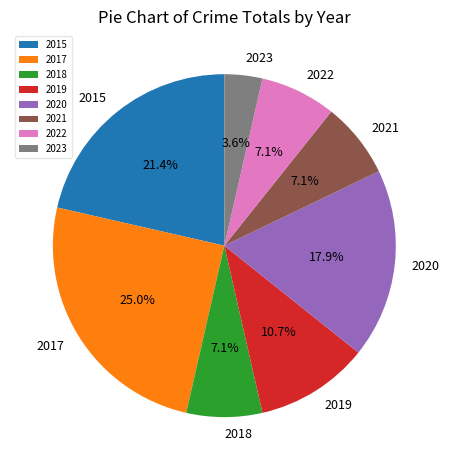

To the nearest percent, what is the average slice percentage?

12%